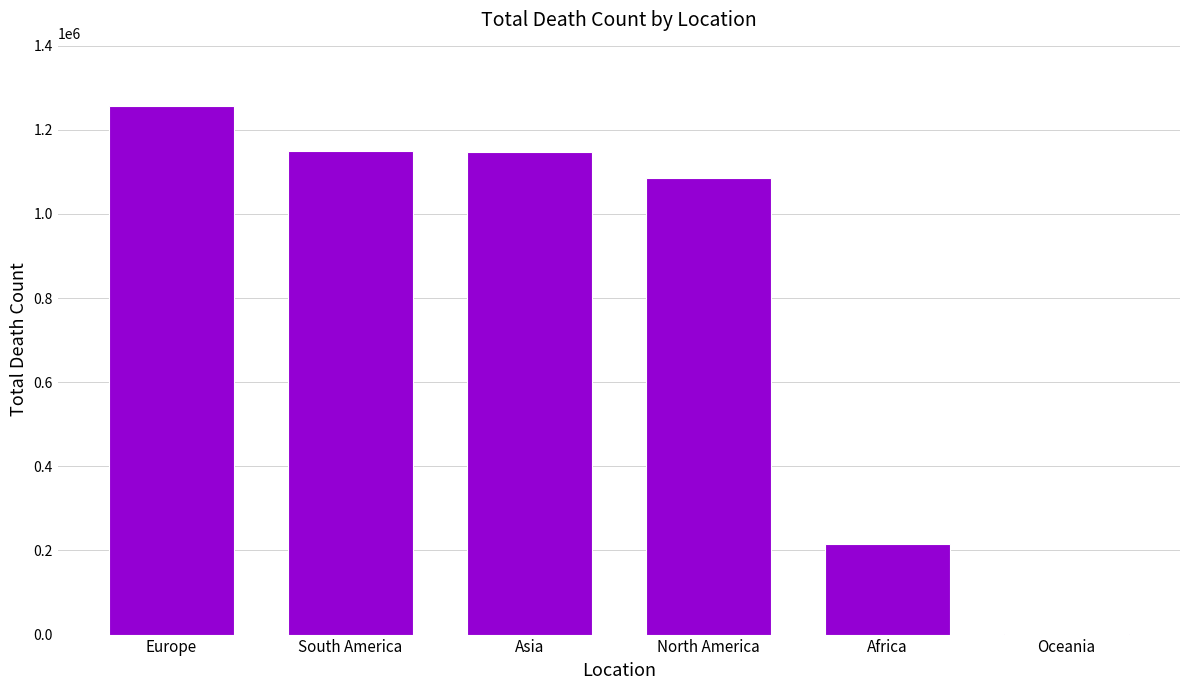

What is the sum of all values?

4856863